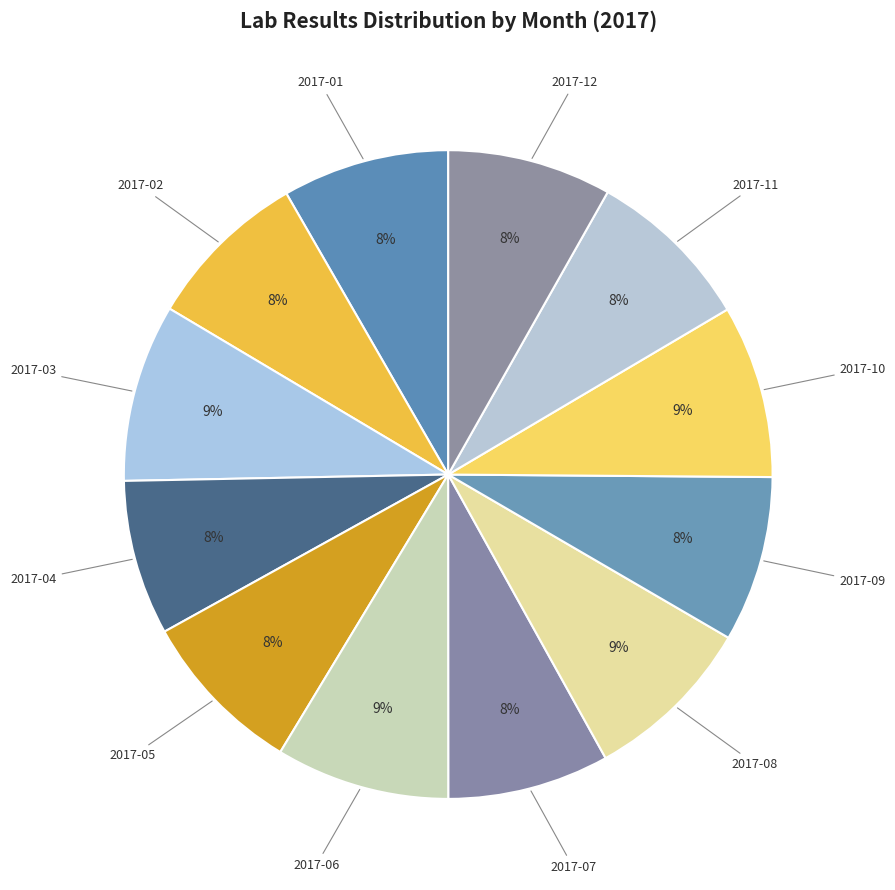

Do 2017-03 and 2017-05 together represent more than half of the pie?

No